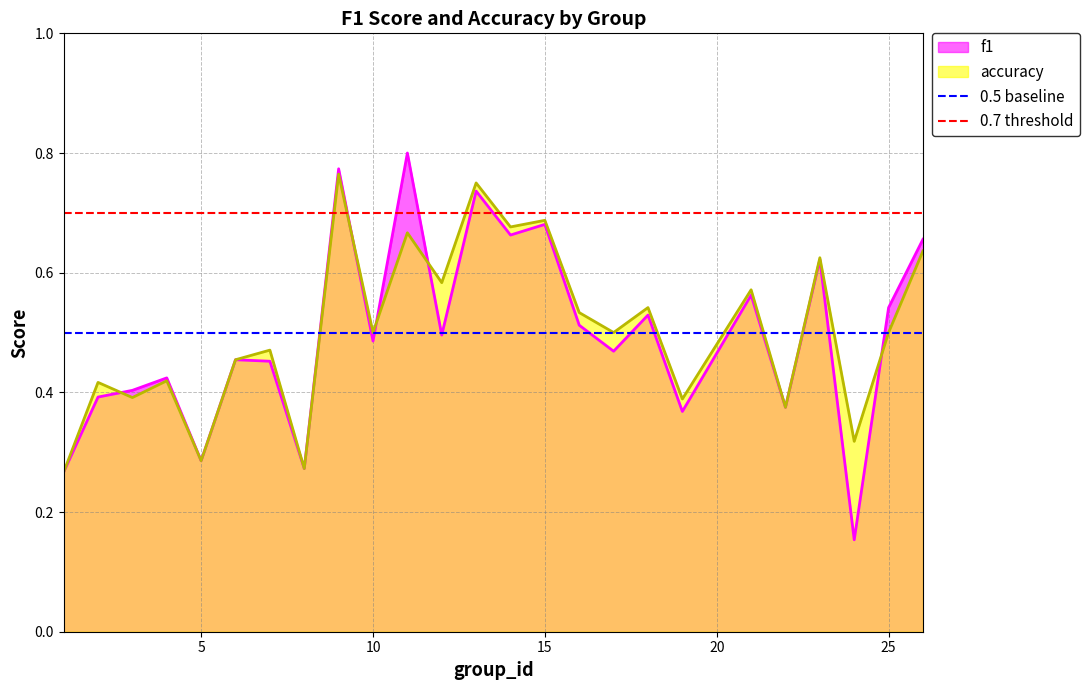

Does the chart have visible grid lines?

Yes